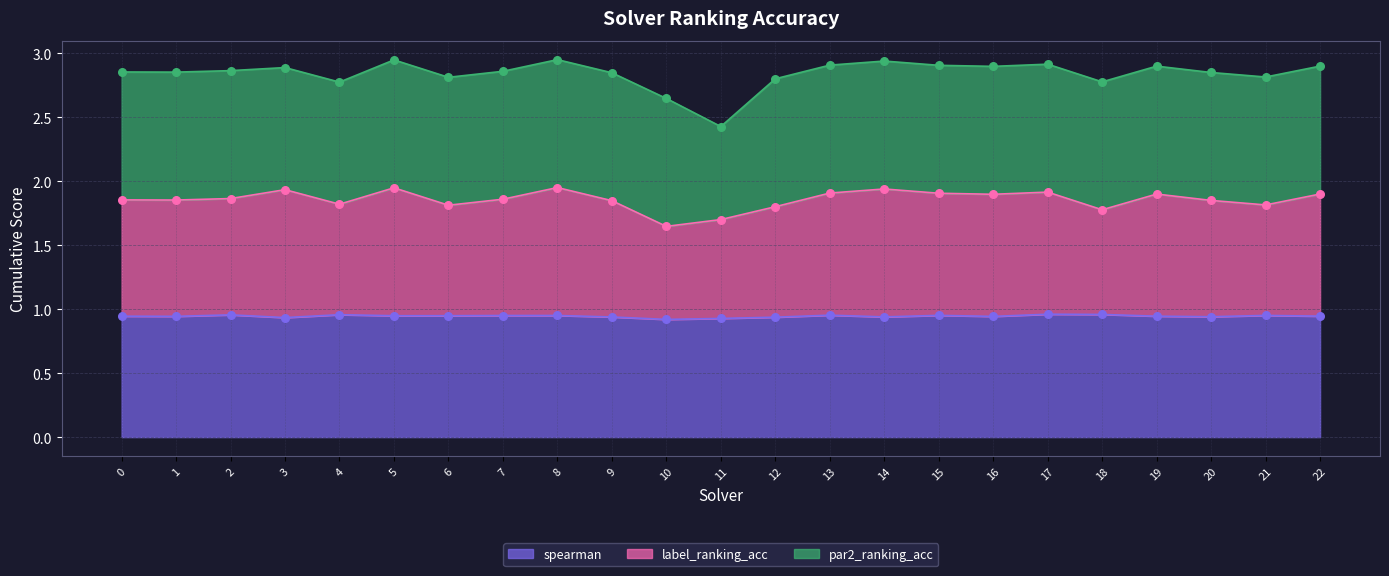

Is the value of spearman at 15 greater than the value of label_ranking_acc at 10?

No